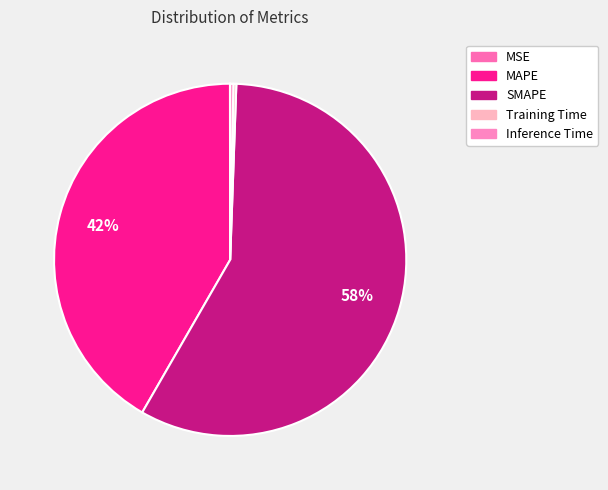

To the nearest percent, what portion does MAPE represent?

42%